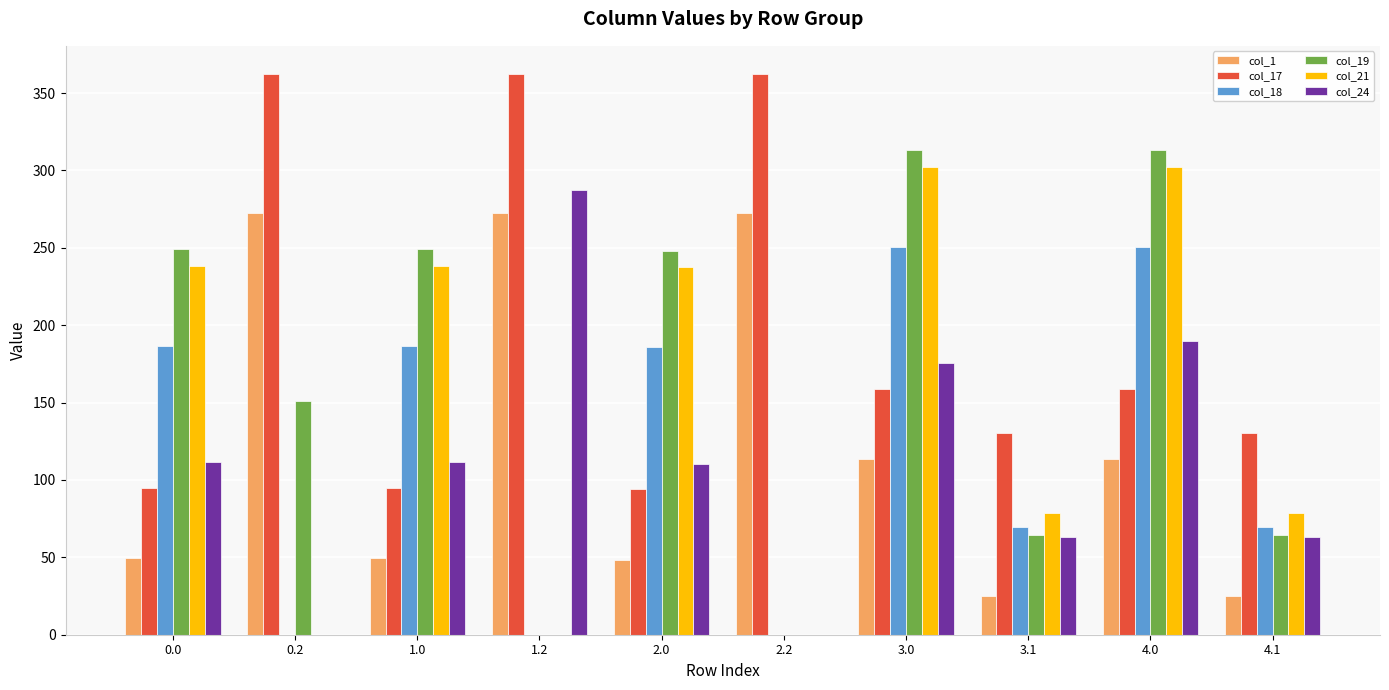

What is the total value across all series at 3.0?

1313.9